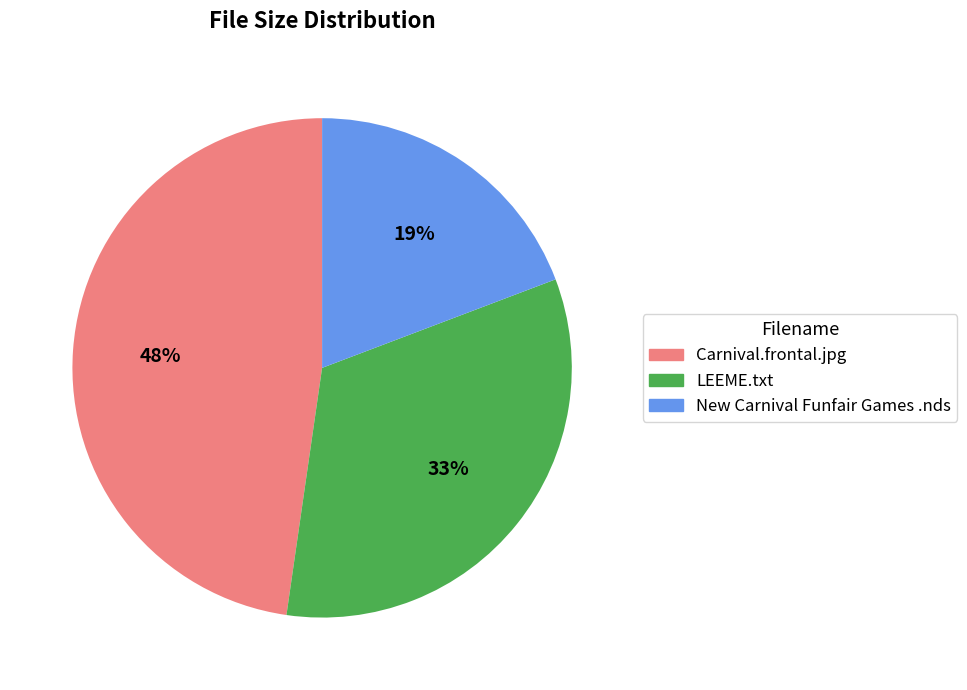

Is LEEME.txt the majority of the pie?

No